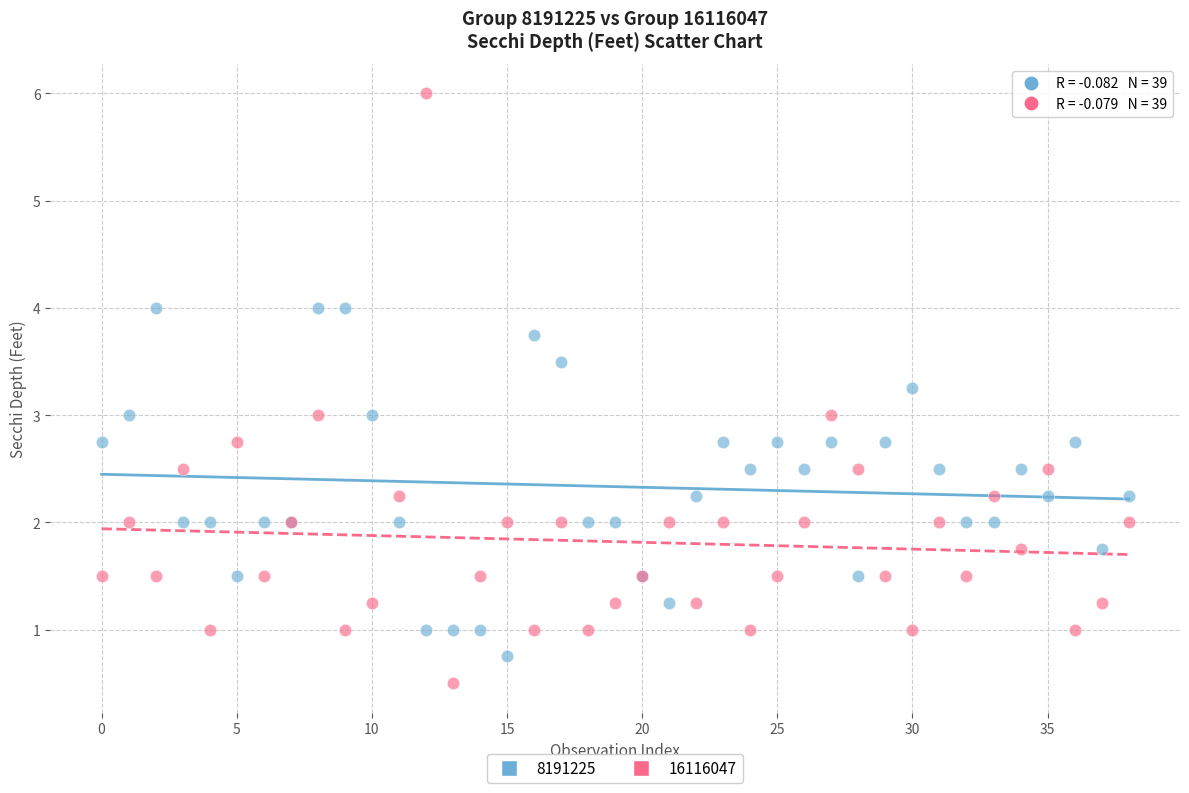

What are all the series names shown in the legend?

8191225, 16116047